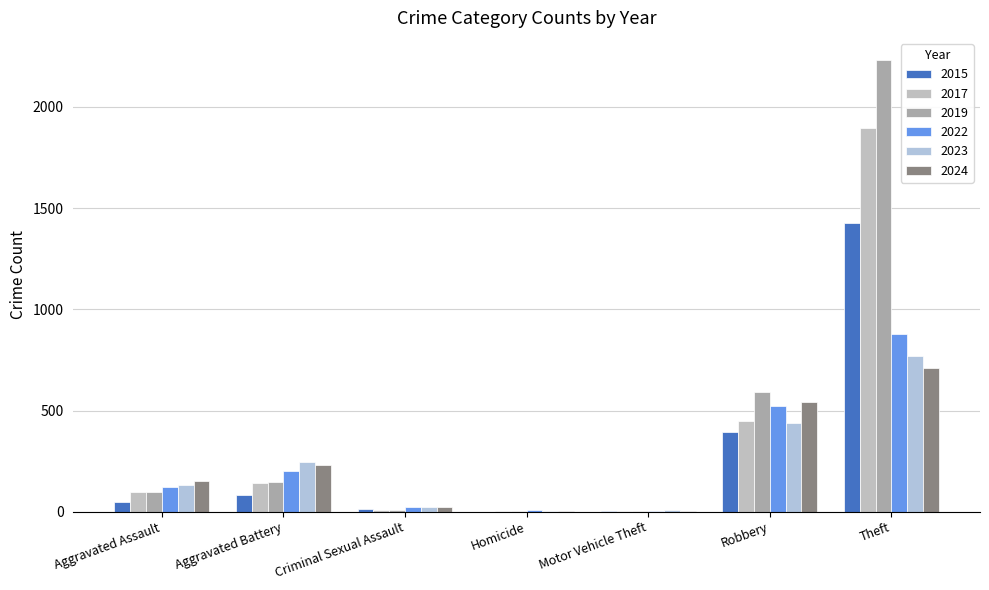

What is the maximum value for 2015?

1429